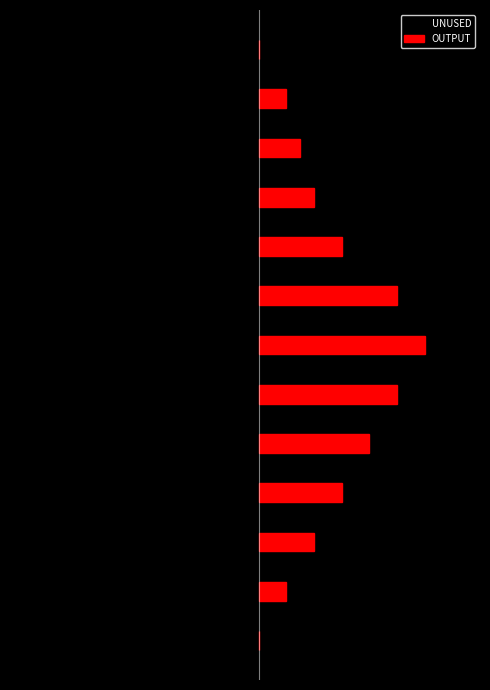

Which category has the lowest value across all series?

6